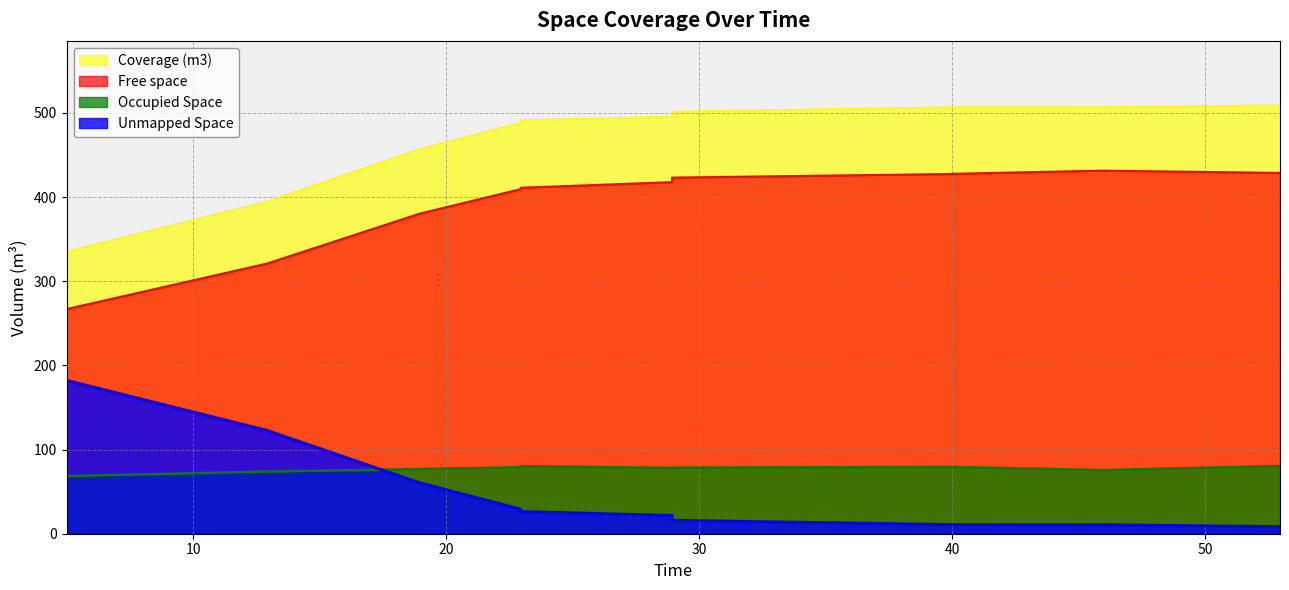

What is the lowest value of the Occupied Space series?

68.5